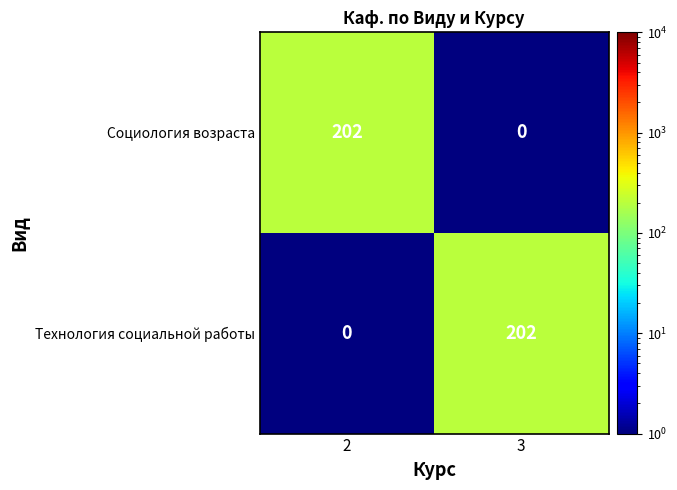

What is the sum of the Социология возраста values at 2 and 3?

202